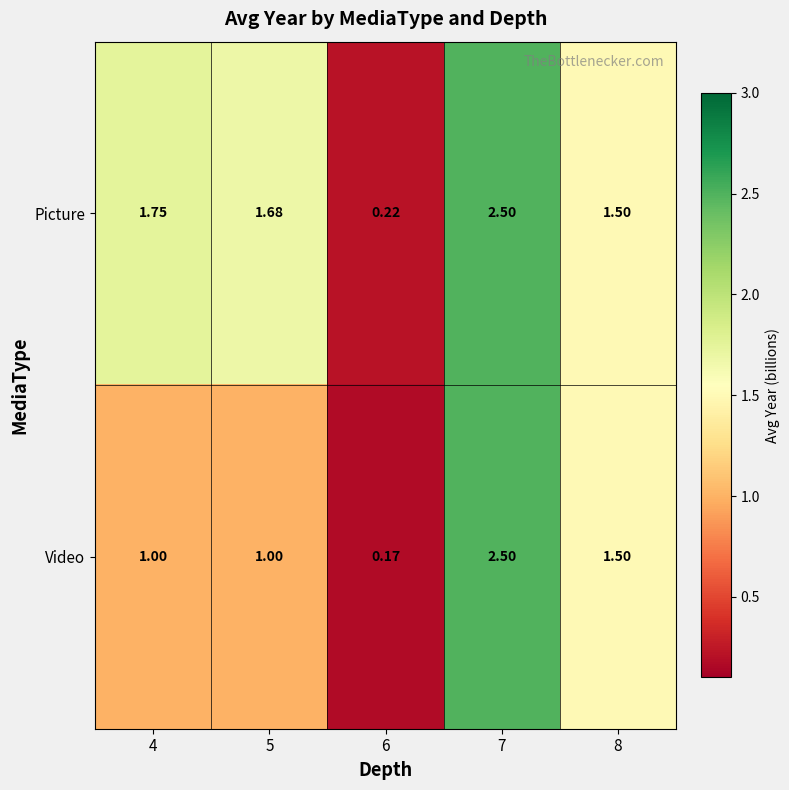

Between 4 and 8, which series saw the biggest shift?

Video